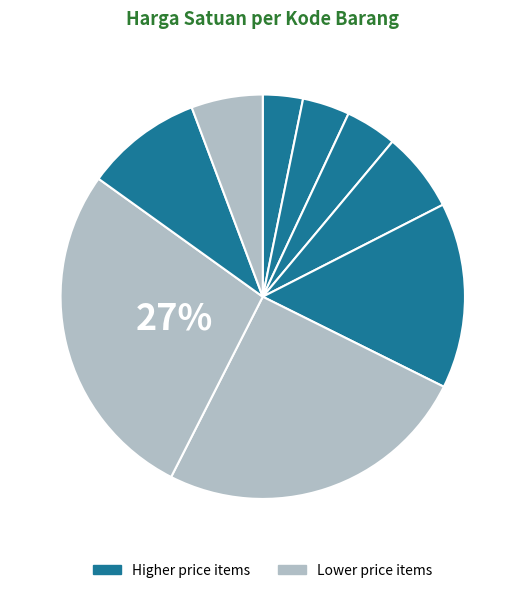

Count the number of slices in the pie.

9